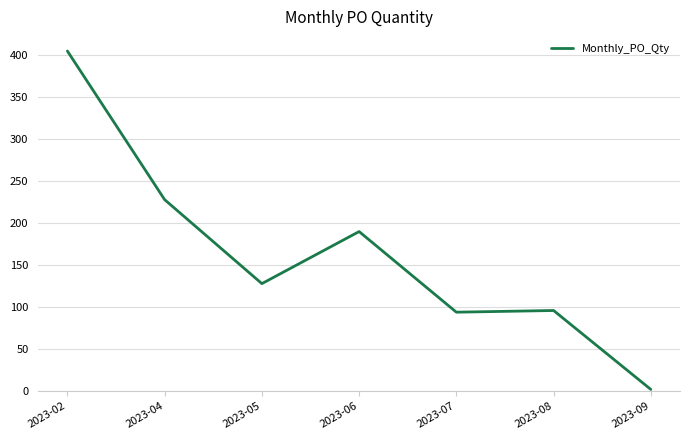

What is the change in value from 2023-04 to 2023-07?

-134